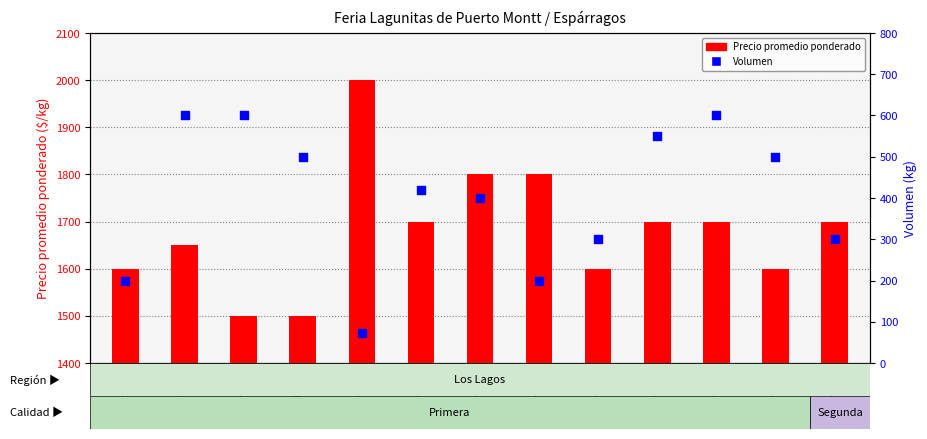

Which series contains the lowest Y value?

Volumen